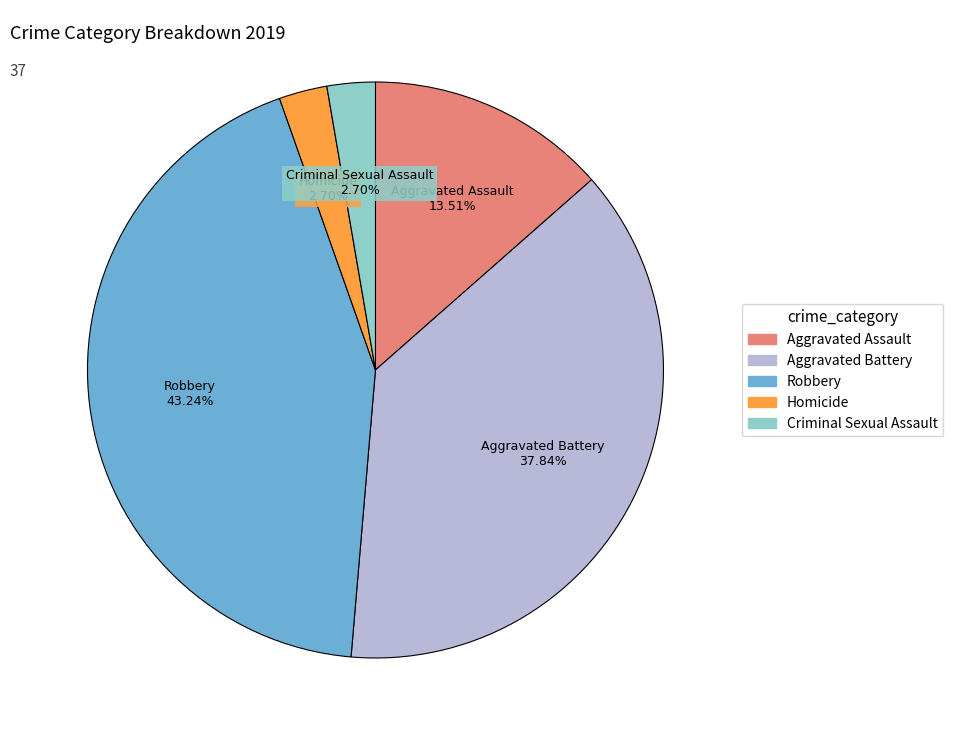

What percentage is the Criminal Sexual Assault slice, to the nearest percent?

3%